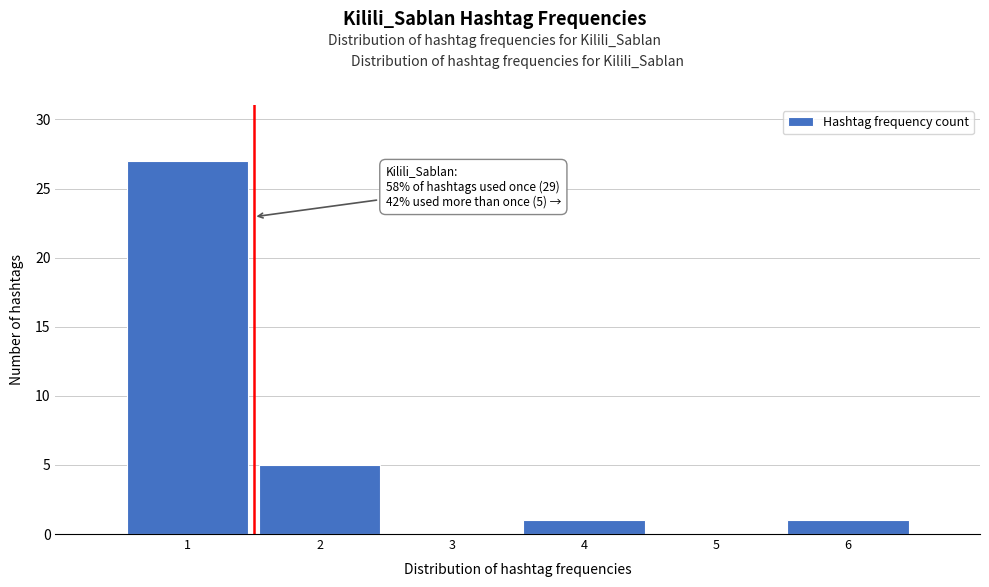

Which range on the x-axis has the tallest bar?

0.5 to 1.5